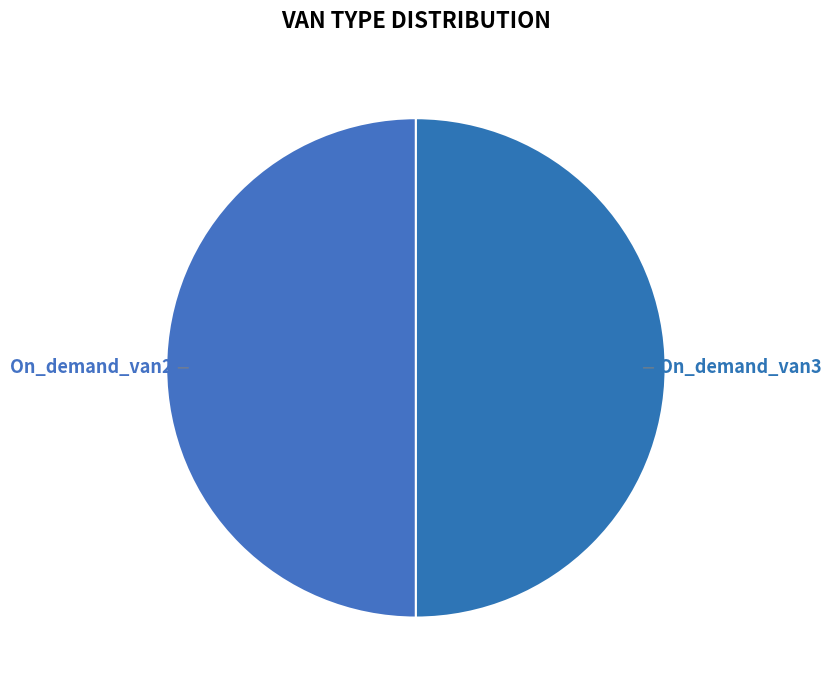

How many segments does this pie chart have?

2